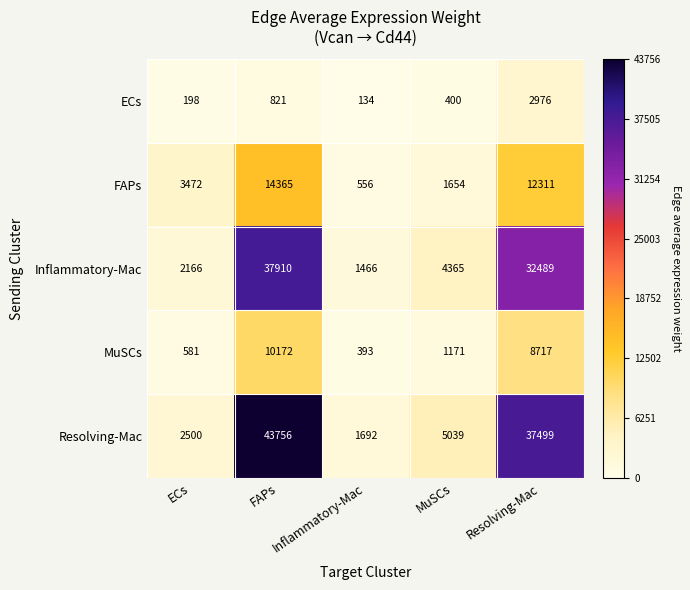

True or false: MuSCs has a value of 393 at Inflammatory-Mac.

True